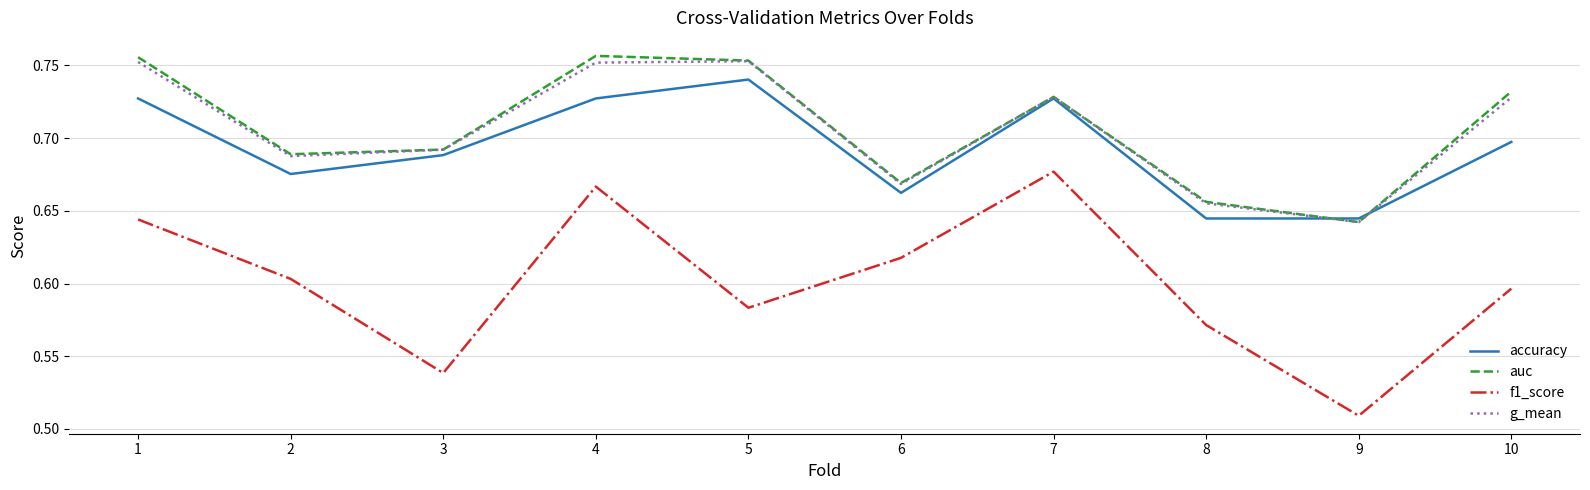

True or false: auc has a value of 1.3 at 10.

False